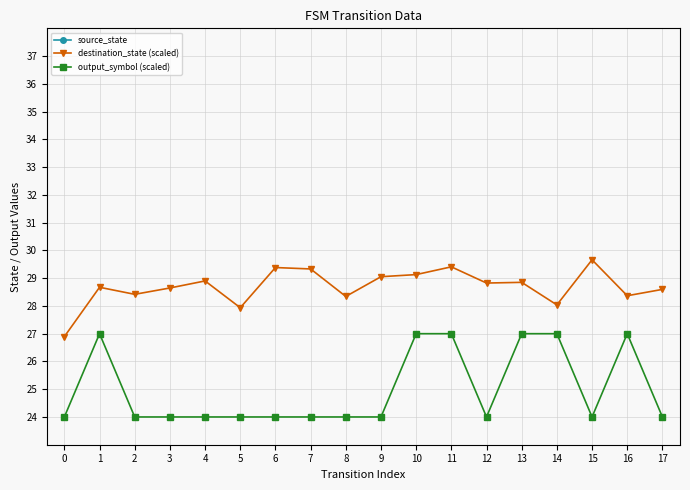

In destination_state (scaled), how many points are higher than both neighbors (excluding endpoints)?

6